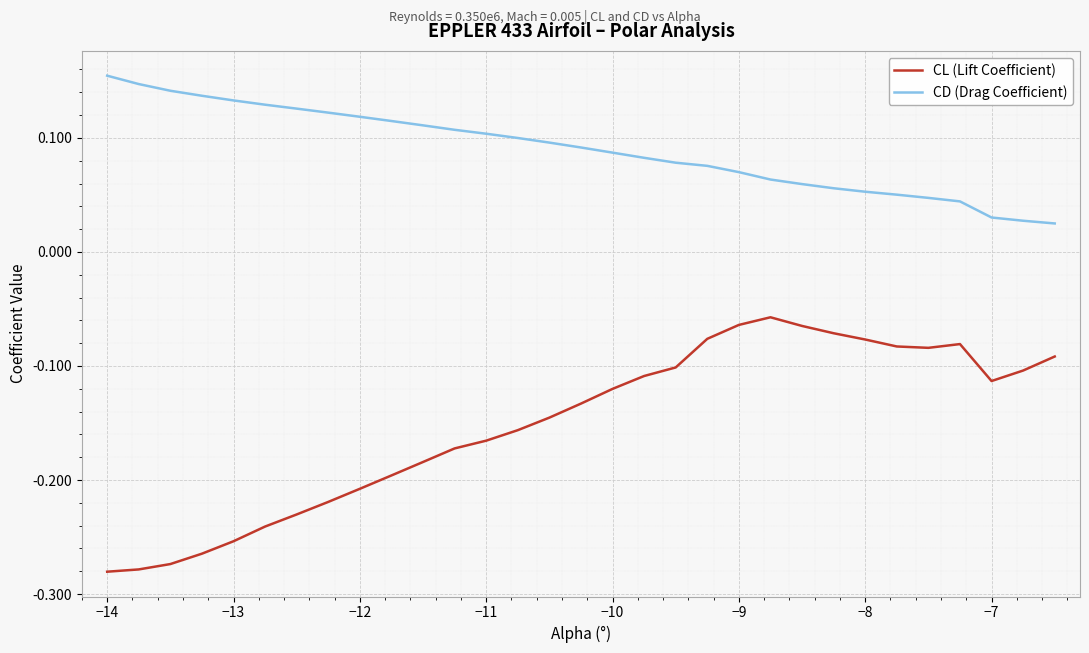

Which series has the largest total across all categories?

CD (Drag Coefficient)